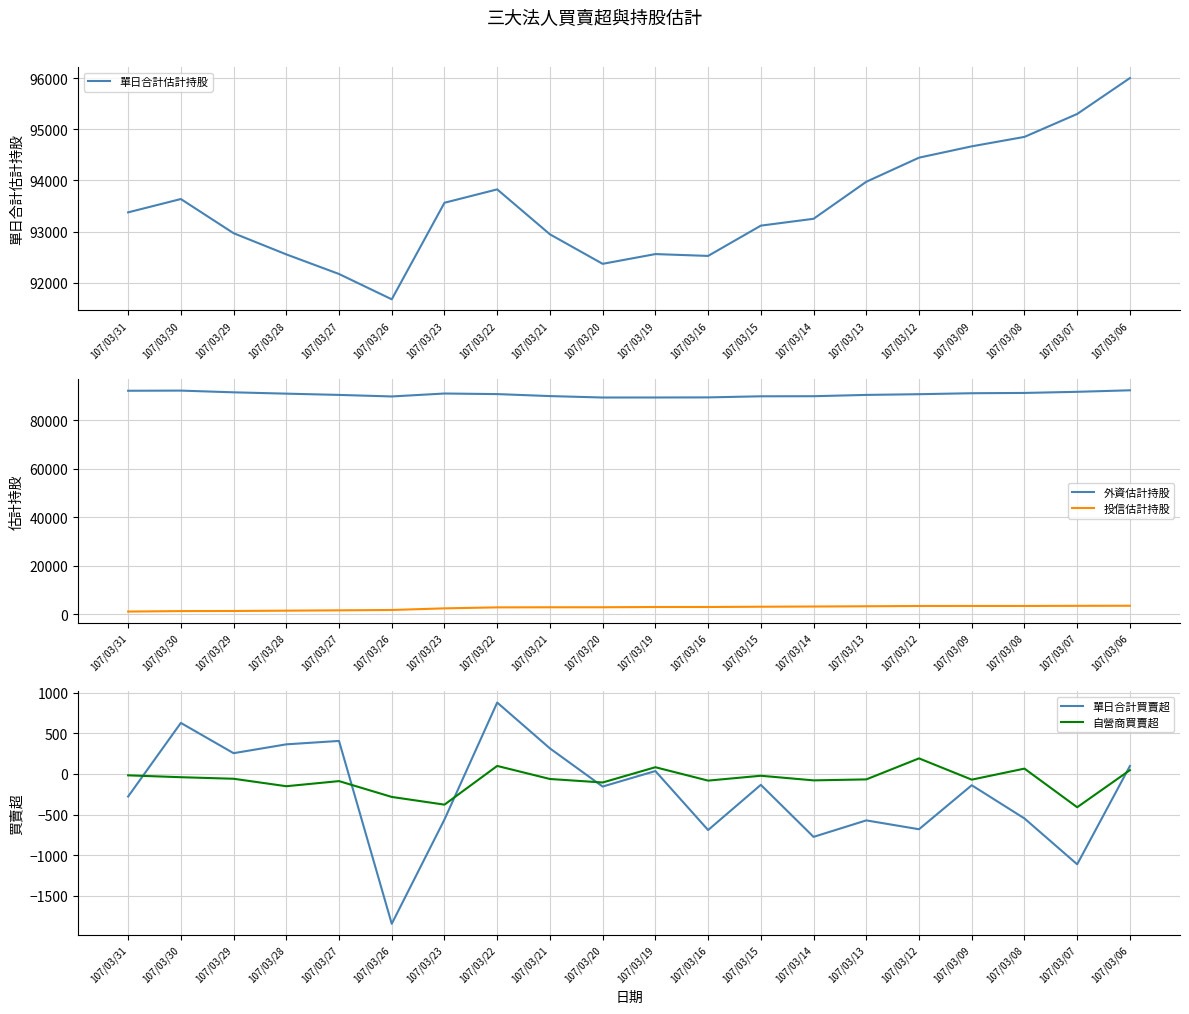

How many values in 單日合計買賣超 are above zero?

8